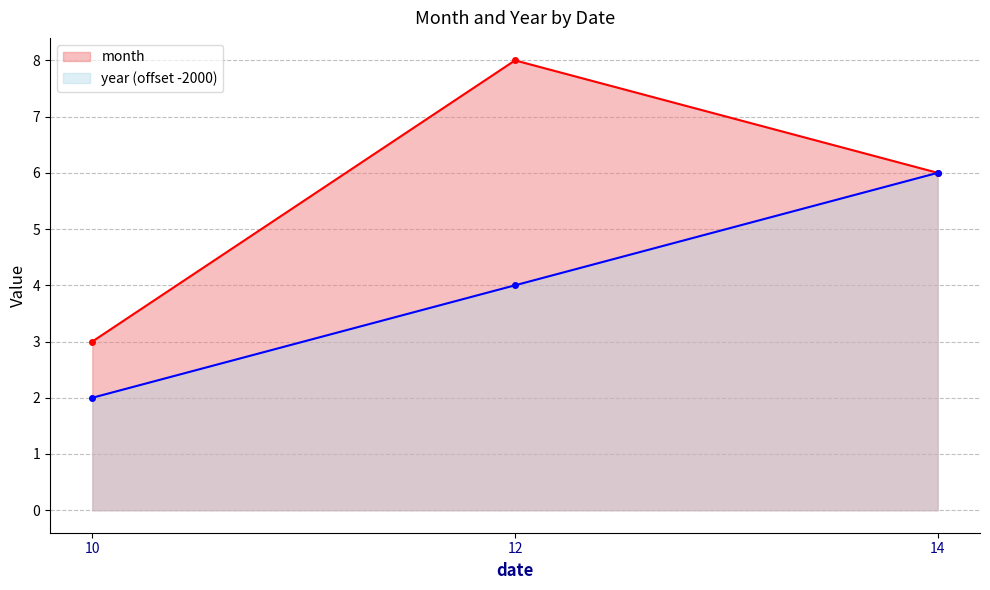

List the labels in order of month value, largest first.

12, 14, 10